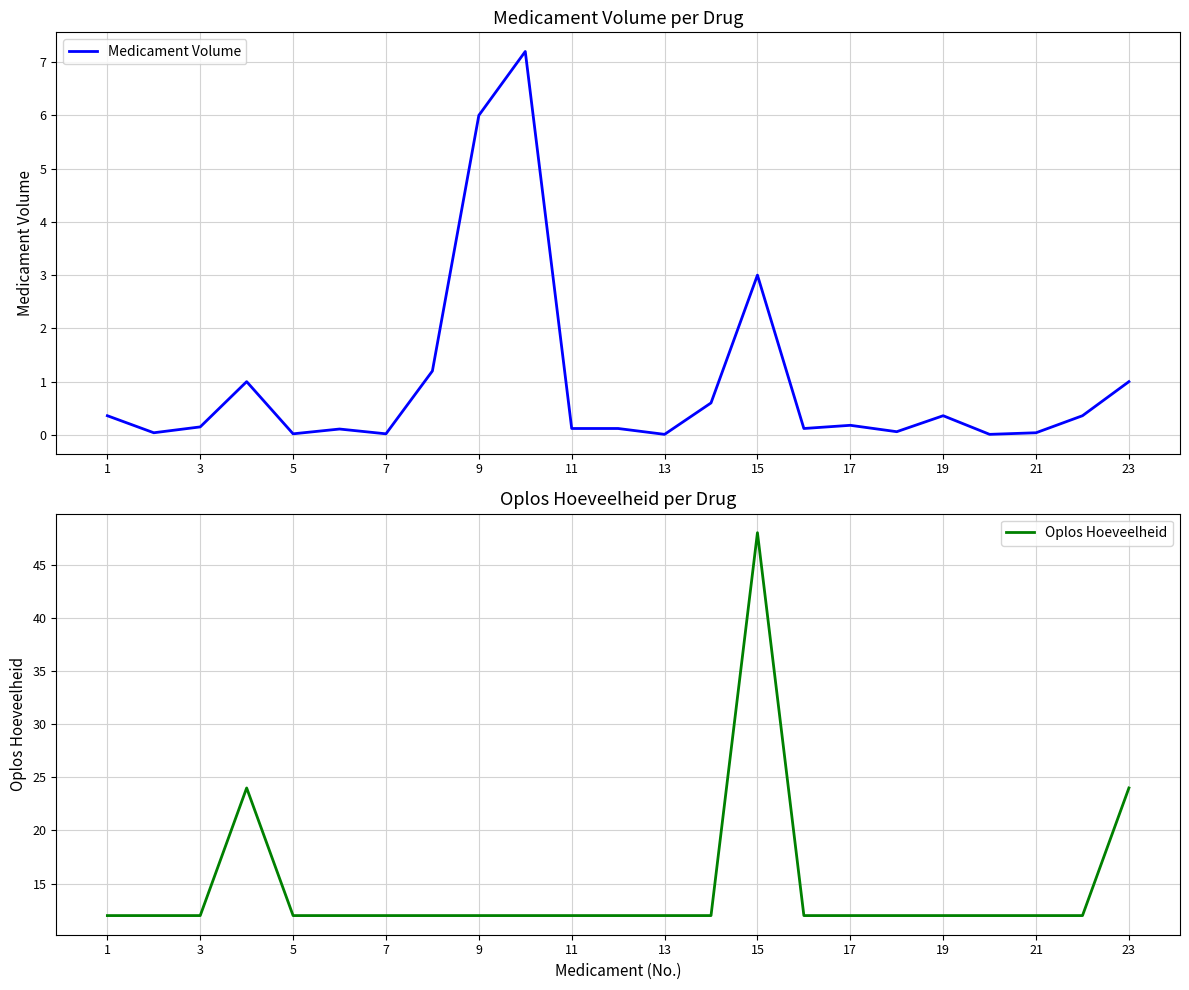

What are all the series names shown in the legend?

Medicament Volume, Oplos Hoeveelheid